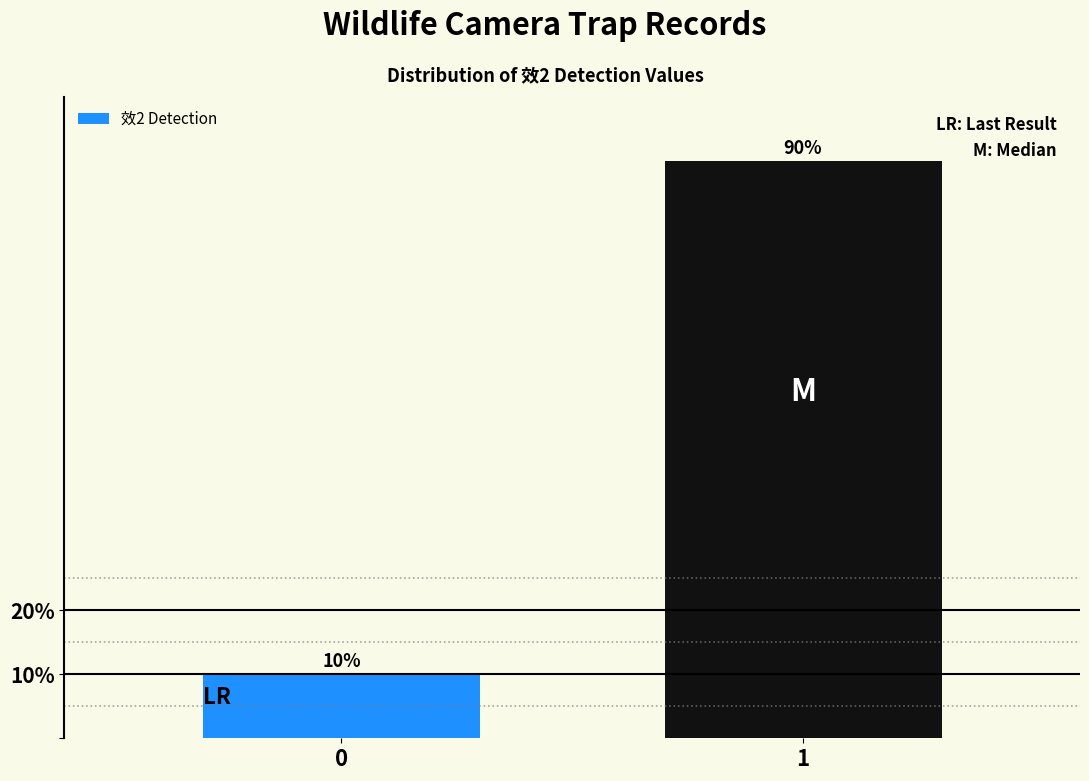

Reading left to right, list all the values displayed in this chart.

0=10	1=90